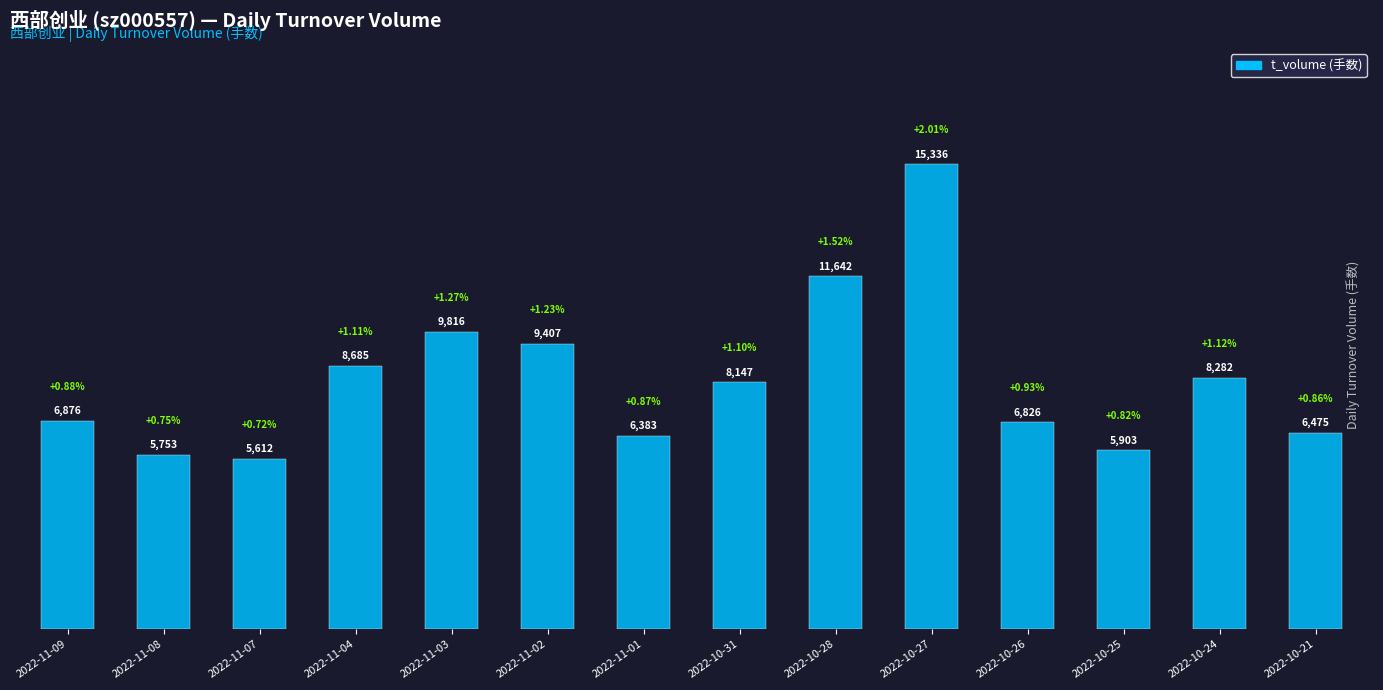

At which label does the data first exceed 8147?

2022-11-04